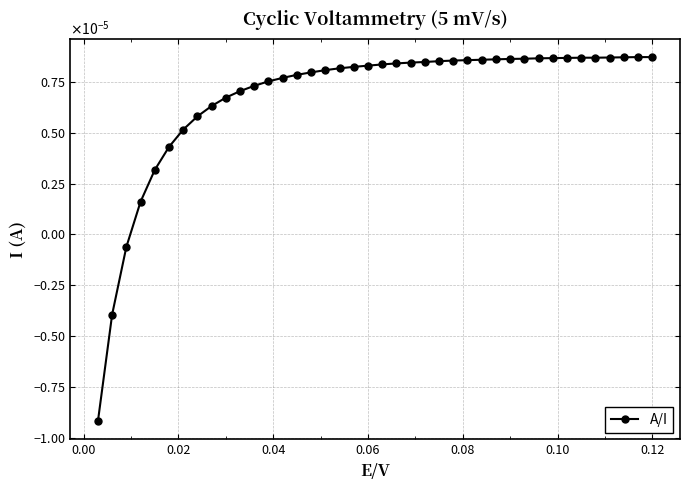

Does the chart have visible grid lines?

Yes